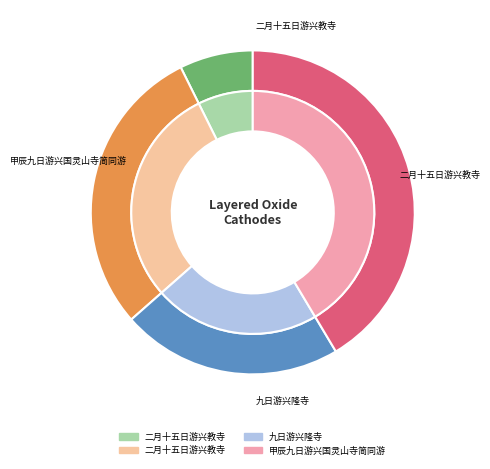

To the nearest percent, what percentage of the pie is 二月十五日游兴教寺?

29%